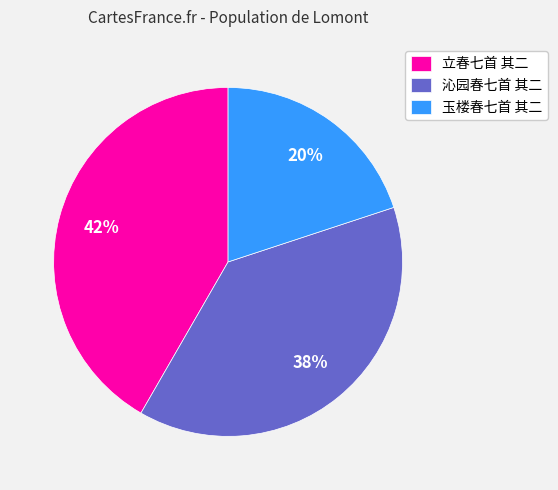

Do 沁园春七首 其二 and 立春七首 其二 together represent more than half of the pie?

Yes